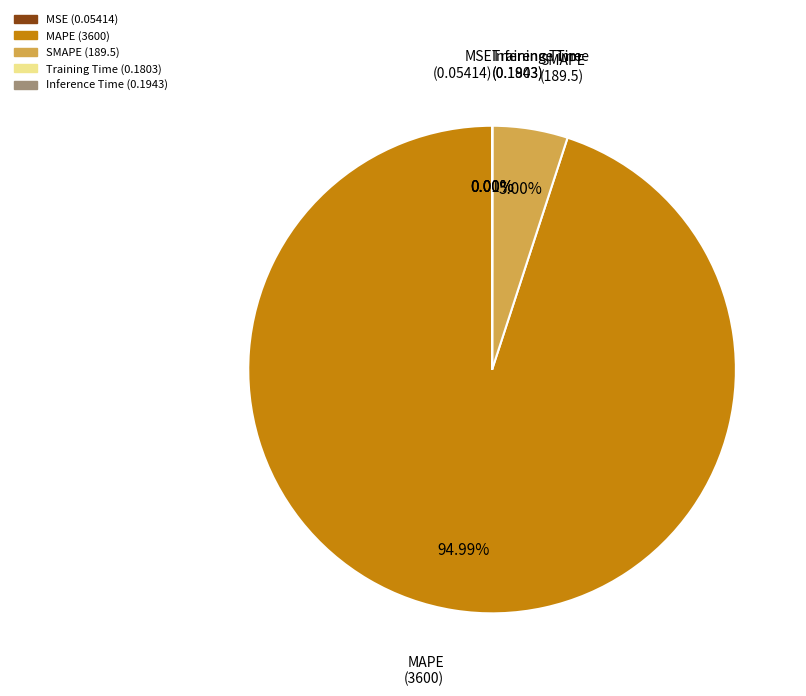

Is there any slice that represents more than half of the pie?

Yes